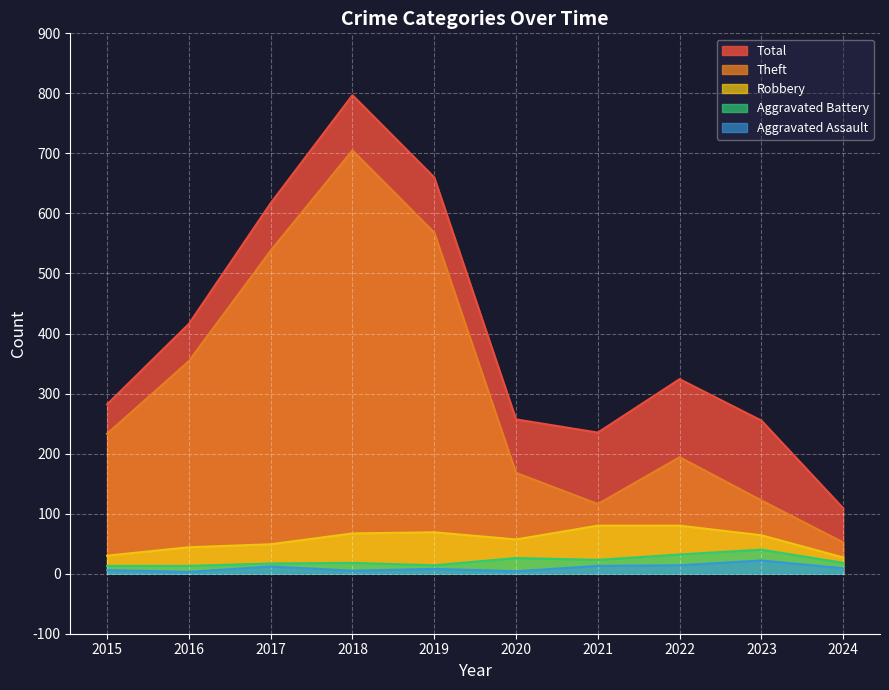

What is the spread (max minus min) of values at 2022?

310